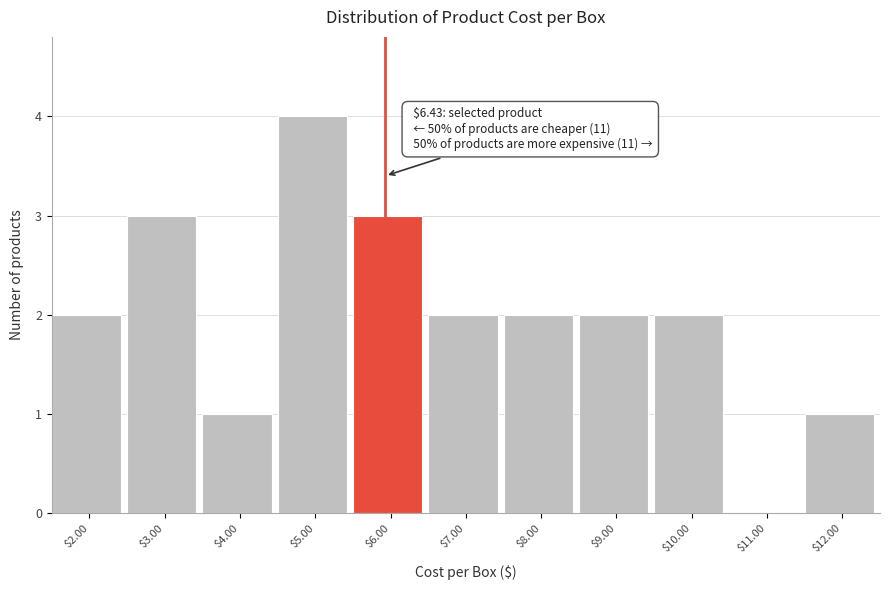

What is the sum of all values?

22